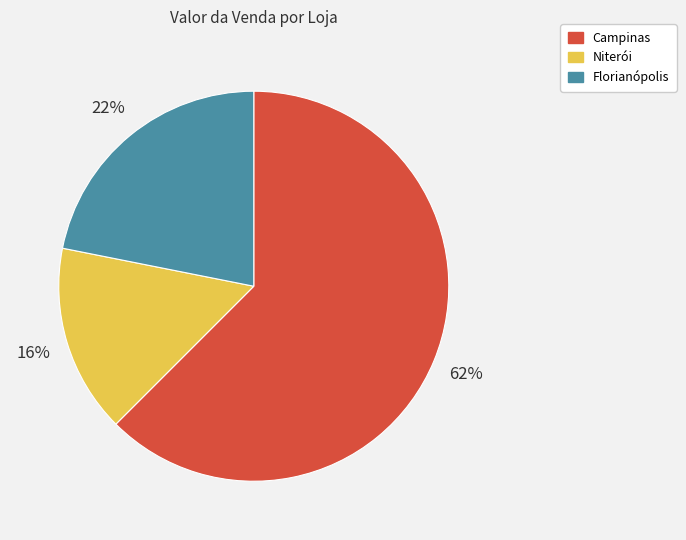

To the nearest percent, what portion does Niterói represent?

16%